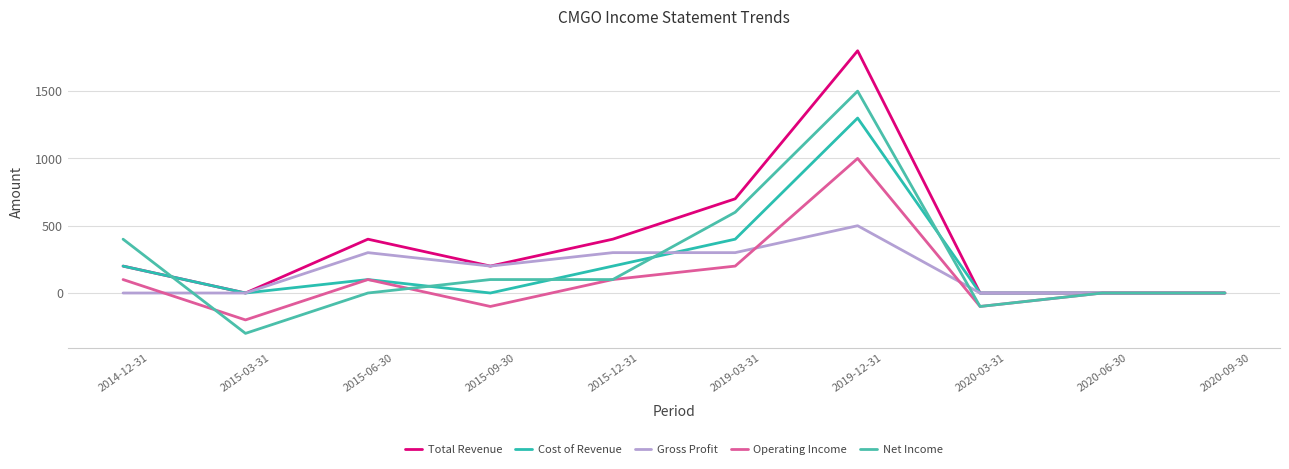

Rank the series at 2020-09-30 from highest to lowest value.

Total Revenue, Cost of Revenue, Gross Profit, Operating Income, Net Income